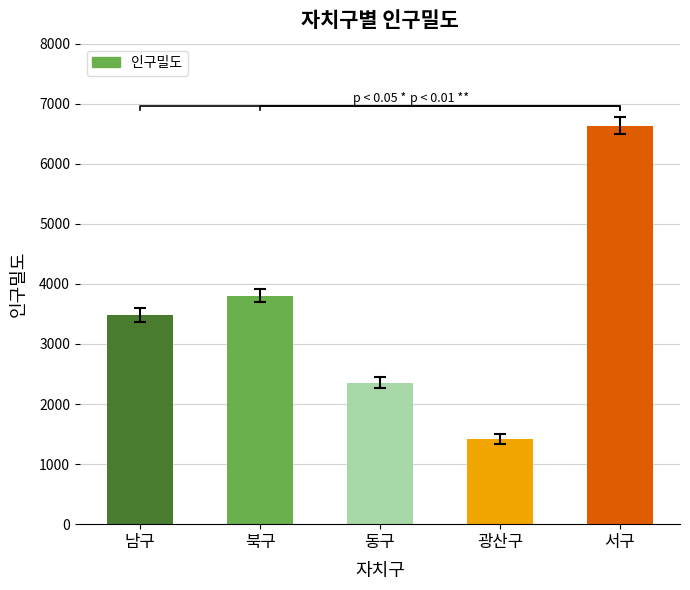

Reading left to right, what are all the values shown in this chart?

남구=3478	북구=3804	동구=2352	광산구=1415	서구=6637